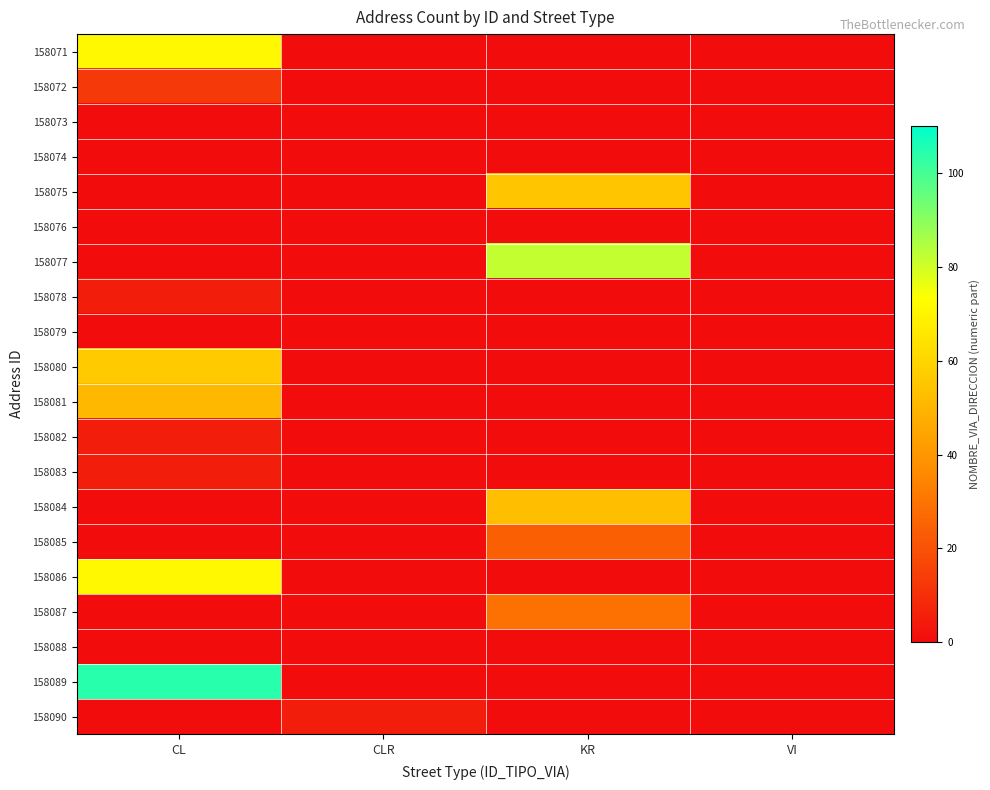

Rank the series by their maximum value, from highest to lowest.

158089, 158077, 158071, 158086, 158080, 158075, 158084, 158081, 158087, 158085, 158072, 158078, 158082, 158083, 158090, 158073, 158074, 158076, 158079, 158088